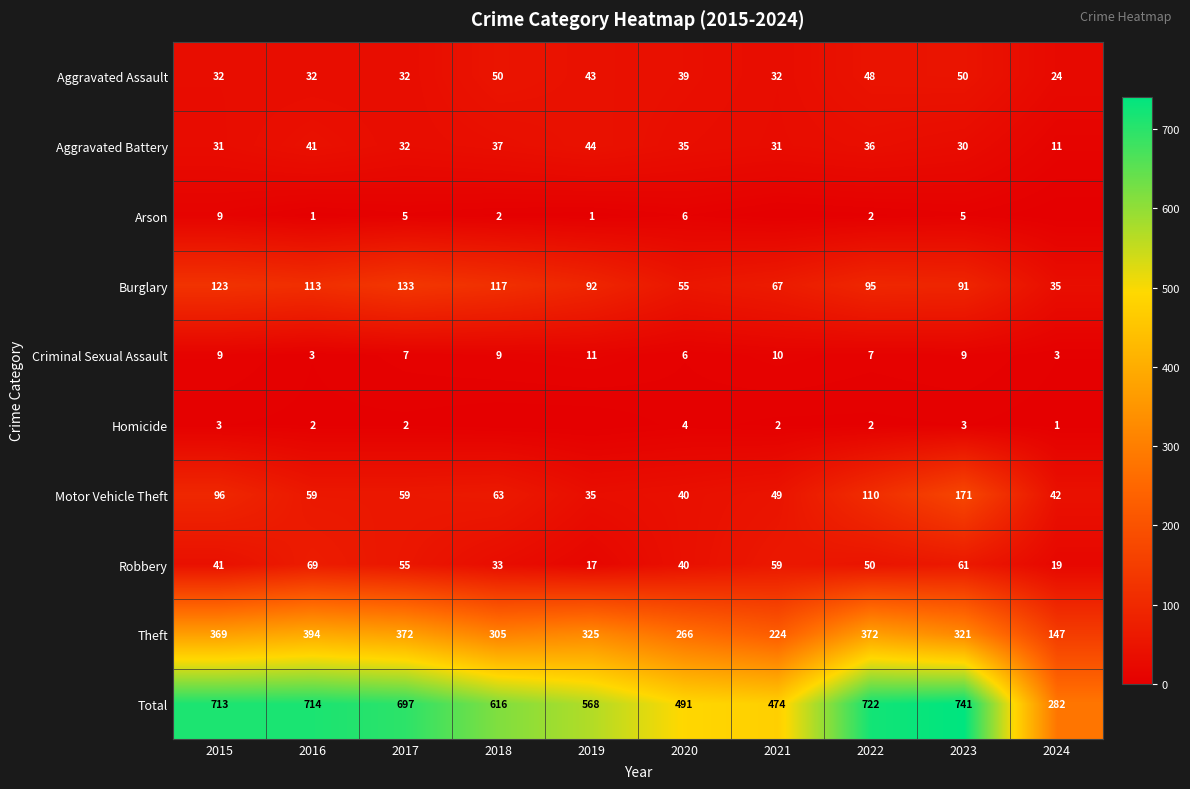

What is the sum of all Theft values?

3095